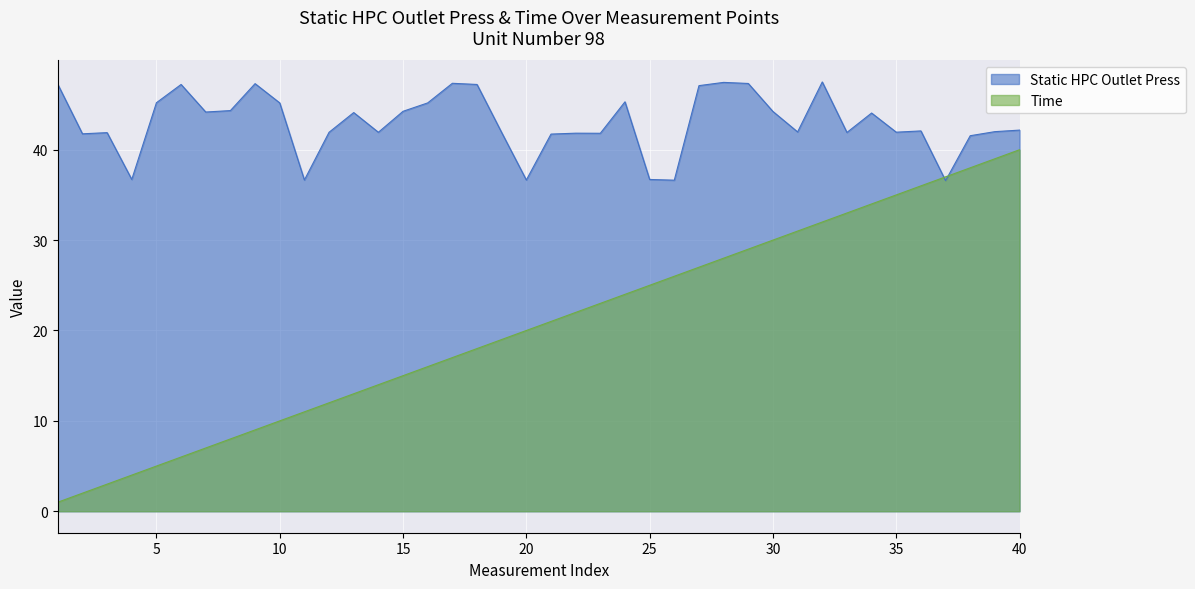

What is the total value across all series at 13?

57.1